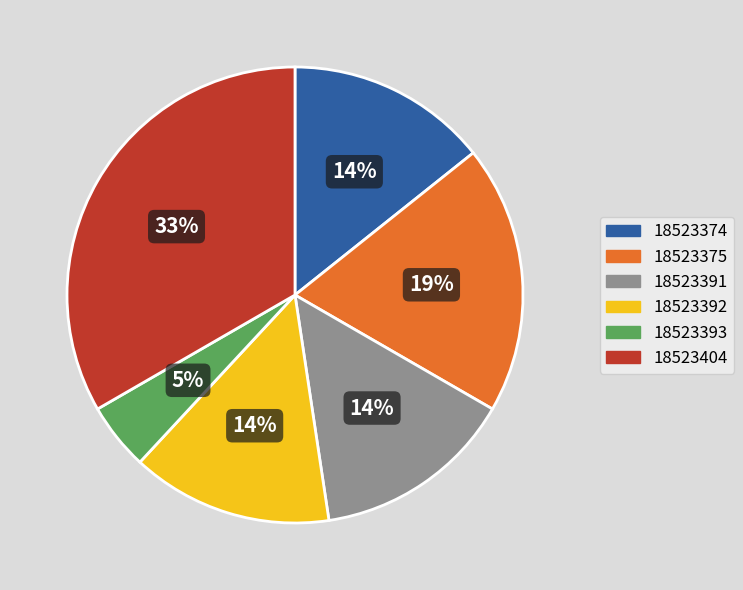

To the nearest percent, what is the average slice percentage?

17%